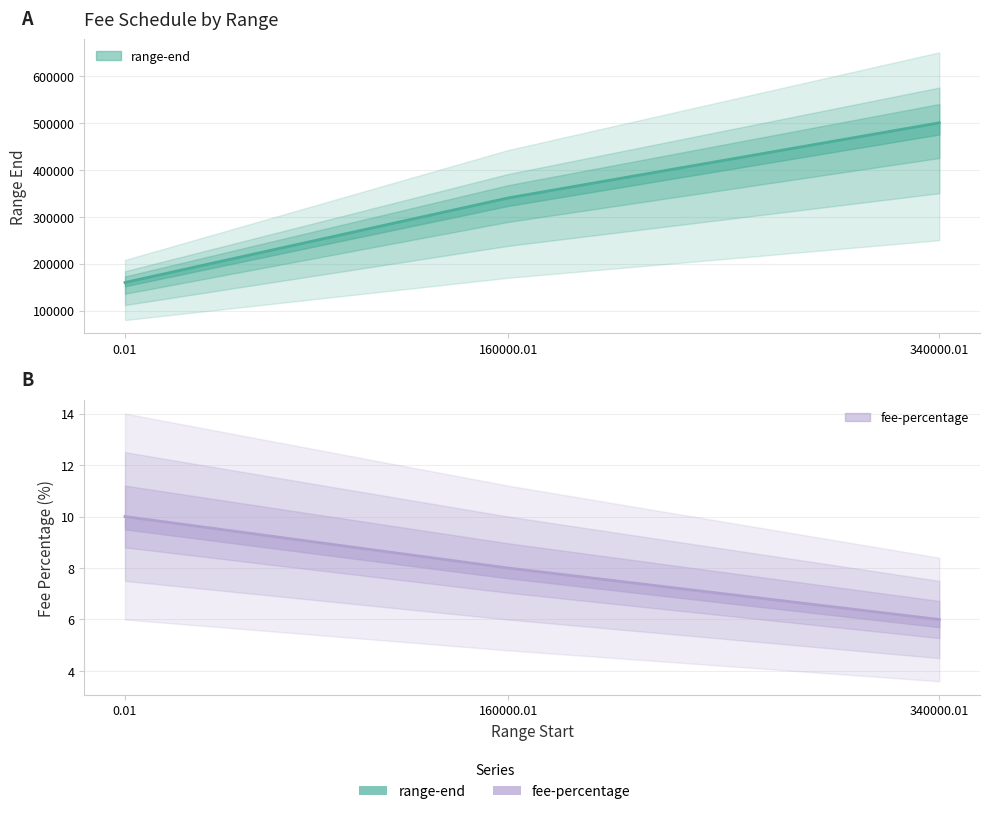

At how many categories does at least one series exceed 315724?

2